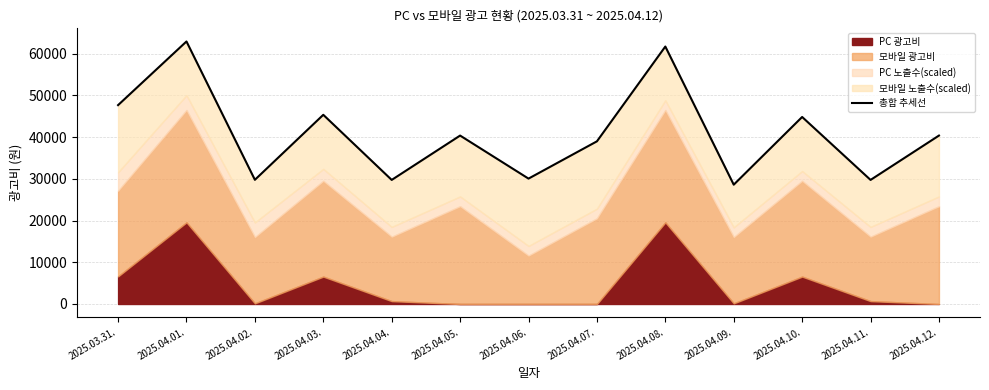

What is the sum of the values at 2025.03.31. and 2025.04.12.?

88016.1